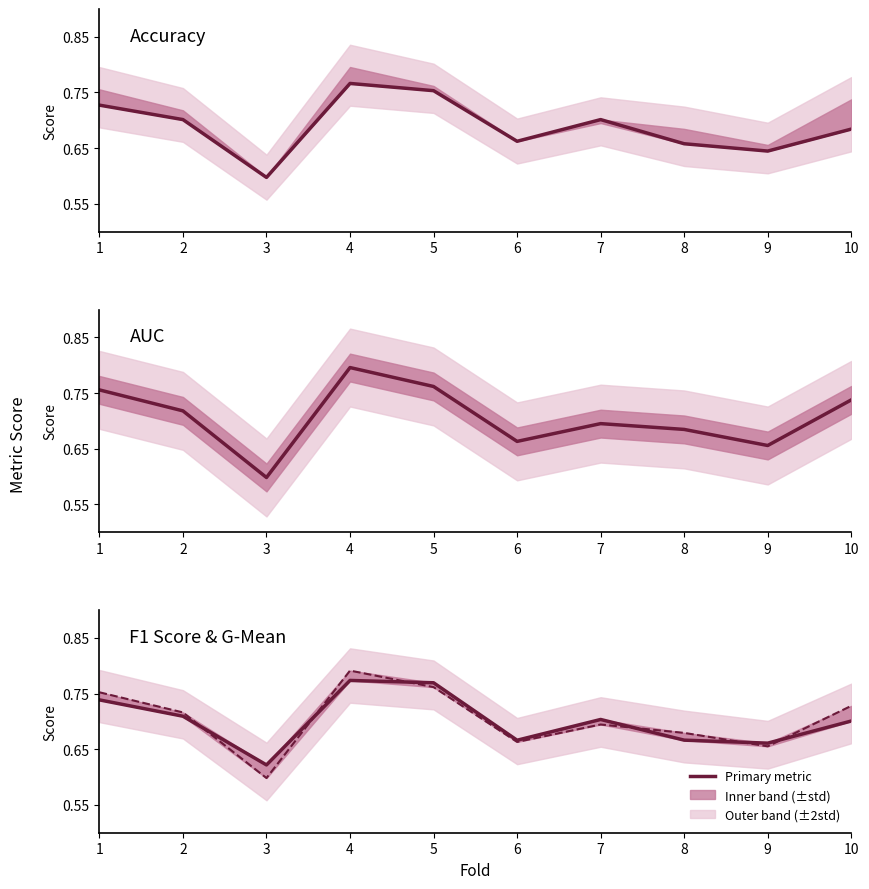

After their last crossing, which series has the higher values: f1_score or auc?

auc